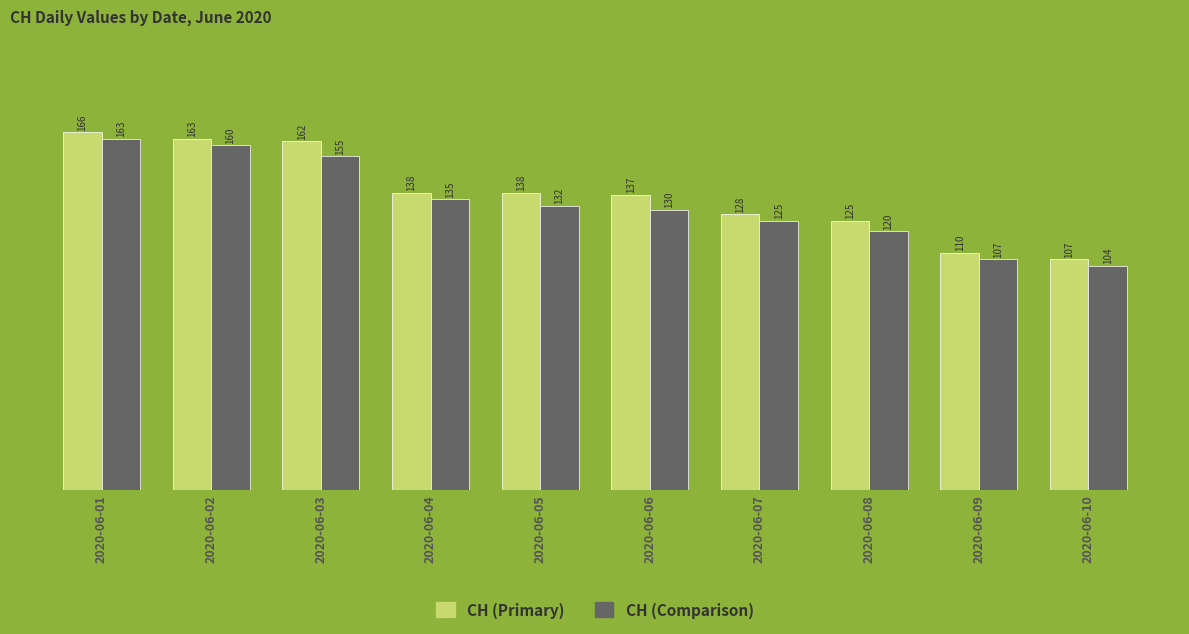

Reading left to right, extract all data points from this chart.

CH (Primary): 2020-06-01=166	2020-06-02=163	2020-06-03=162	2020-06-04=138	2020-06-05=138	2020-06-06=137	2020-06-07=128	2020-06-08=125	2020-06-09=110	2020-06-10=107
CH (Comparison): 2020-06-01=163	2020-06-02=160	2020-06-03=155	2020-06-04=135	2020-06-05=132	2020-06-06=130	2020-06-07=125	2020-06-08=120	2020-06-09=107	2020-06-10=104